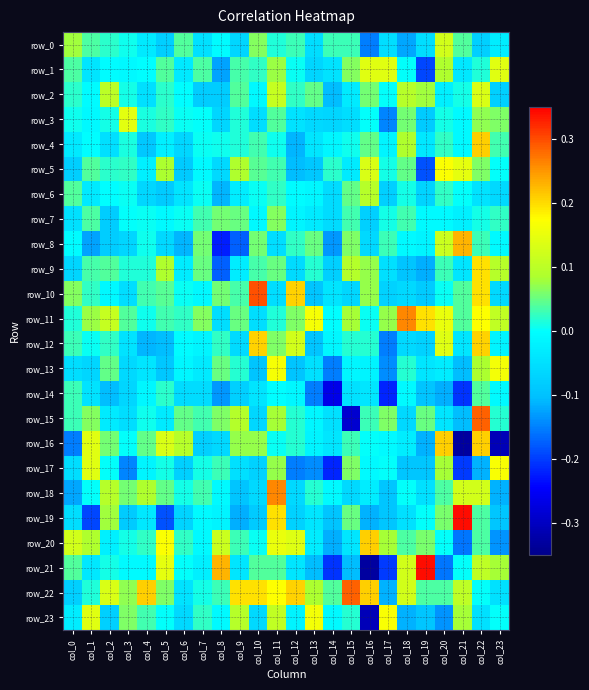

What is the difference between the highest and lowest values at col_6?

0.2